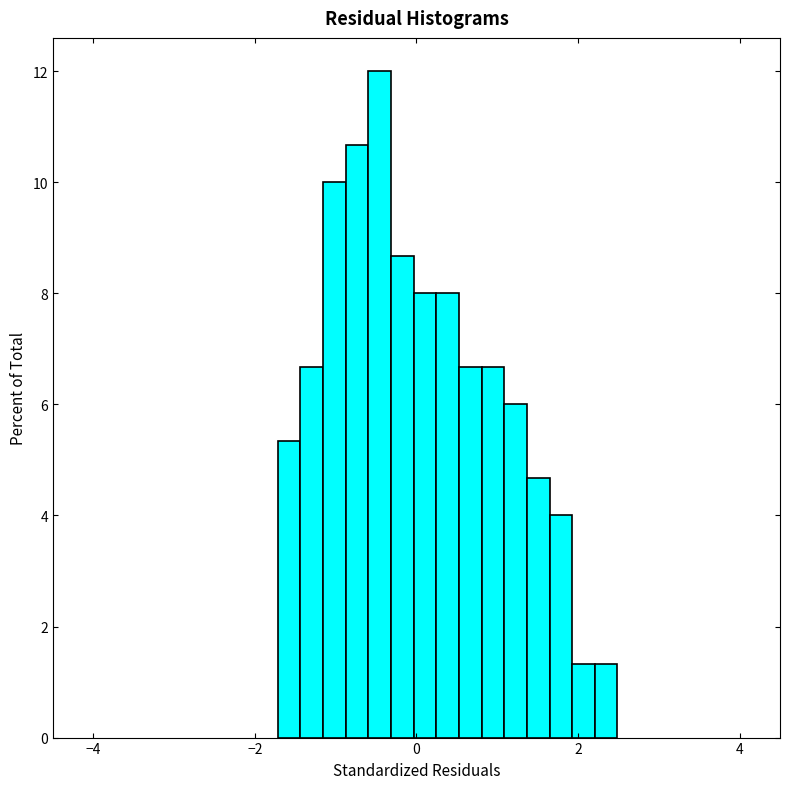

Read against the x-axis, roughly where is the centre of the tallest bar?

-0.4